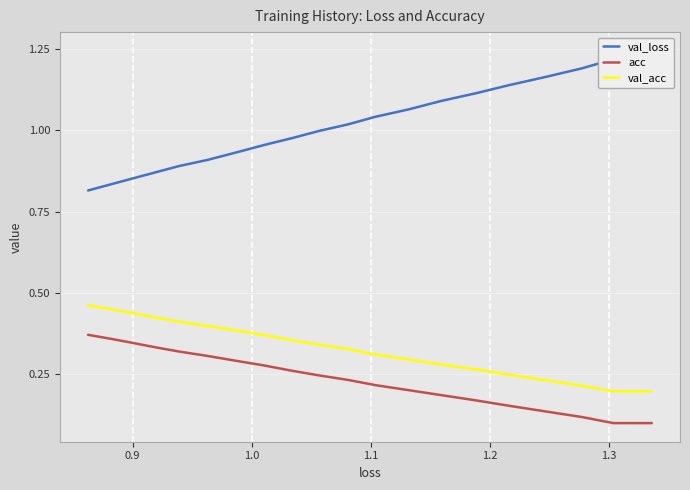

List the series in order of their peak value, highest first.

val_loss, val_acc, acc